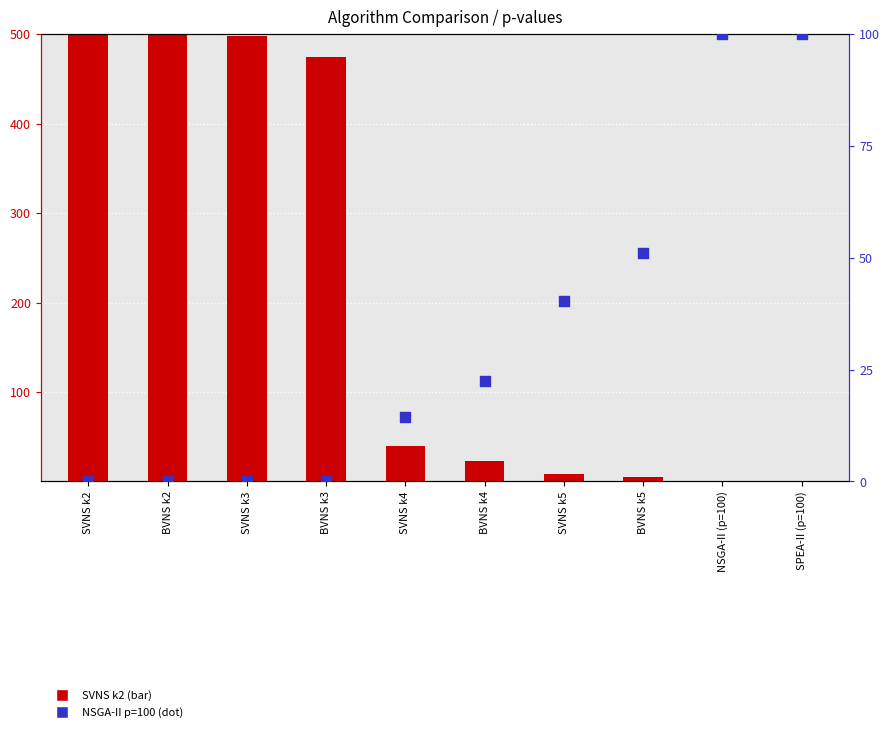

What is the total value across all series at SVNS k5?

48.7